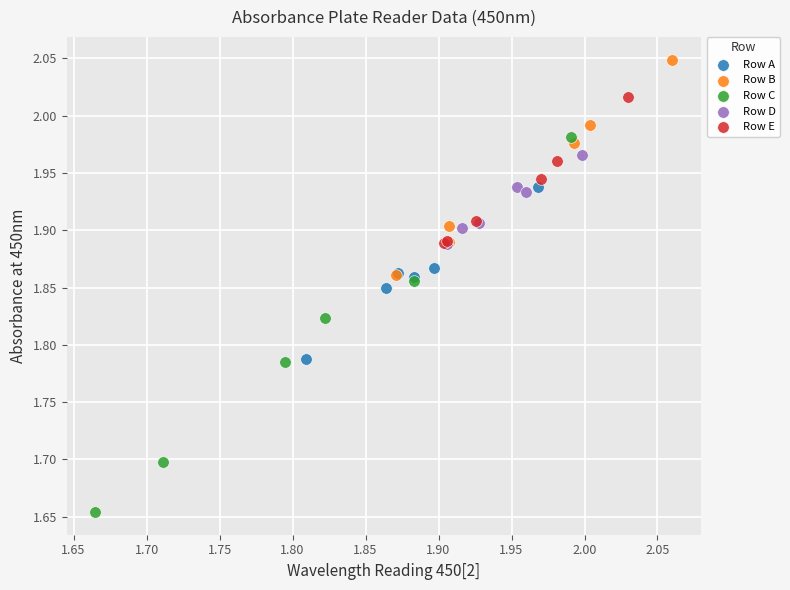

Which series reaches the maximum Y coordinate?

Row B